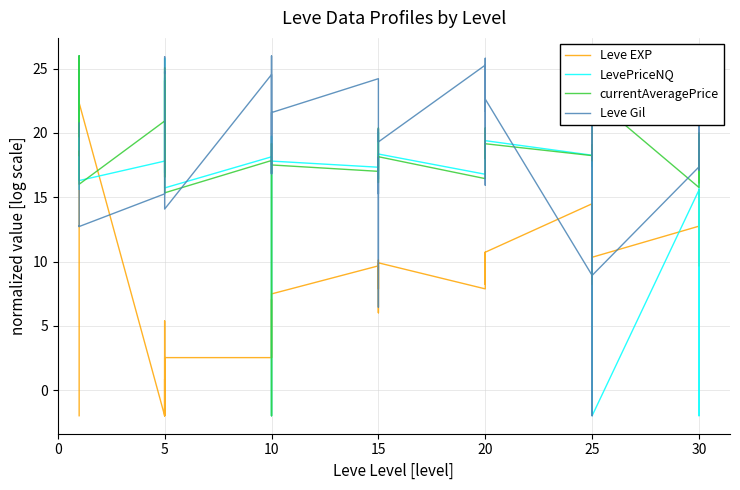

Reading left to right, list all the values displayed in this chart.

Leve EXP: -2.0	23.9	24.5	22.3	26.0	22.3	-2.0	5.4	-2.0	0.9	-2.0	2.5	2.5	2.5	7.0	3.7	2.5	7.5	9.7	6.0	10.1	8.6	7.9	9.9	7.9	8.6	9.9	10.7	8.2	10.7	14.5	10.3	8.2	12.1	14.3	10.3	12.8	15.6	9.7	14.6
LevePriceNQ: 15.6	19.5	26.0	17.9	18.8	16.3	17.8	24.3	16.9	17.2	25.8	15.7	18.1	16.2	-2.0	19.7	19.6	17.8	17.3	20.1	18.3	16.4	17.5	18.4	16.8	18.3	18.0	18.9	18.4	19.4	18.3	18.0	17.4	18.1	18.1	-2.0	15.6	-2.0	16.6	17.2
currentAveragePrice: 19.7	21.1	26.0	18.2	18.6	16.0	20.9	24.1	16.6	16.9	25.1	15.3	17.9	15.7	-2.0	19.2	19.1	17.5	17.0	19.8	20.4	16.1	17.2	18.2	16.4	20.4	18.0	18.5	18.2	19.2	18.2	18.2	19.1	18.8	17.8	22.8	15.8	20.0	16.1	17.4
Leve Gil: 20.8	12.7	12.7	12.7	12.8	12.7	15.3	18.3	24.8	24.6	25.9	14.1	24.5	16.8	26.0	24.5	16.8	21.6	24.2	15.3	18.1	6.4	20.3	19.3	25.3	15.9	23.7	25.8	21.7	22.6	8.9	-2.0	26.0	24.7	20.9	8.9	17.4	20.9	17.1	20.3